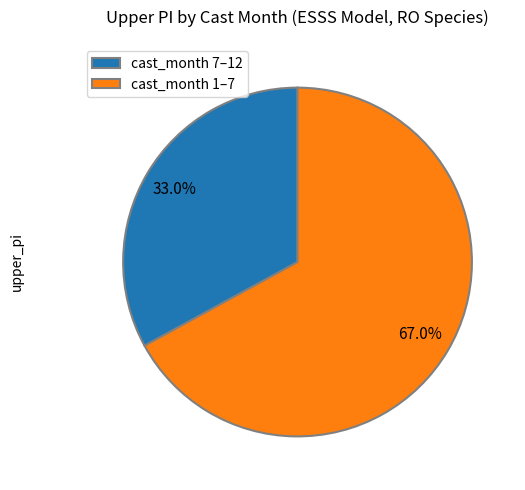

Combined, what portion of the pie is cast_month 7–12 and cast_month 1–7?

100.0%